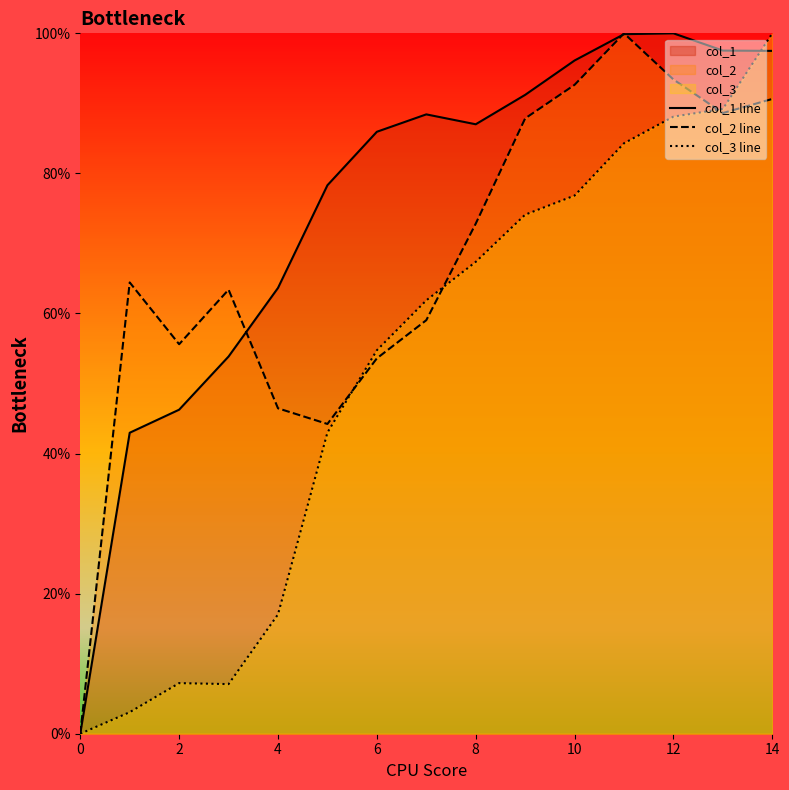

The col_2 line series shows 88.6 at 13. True or false?

True